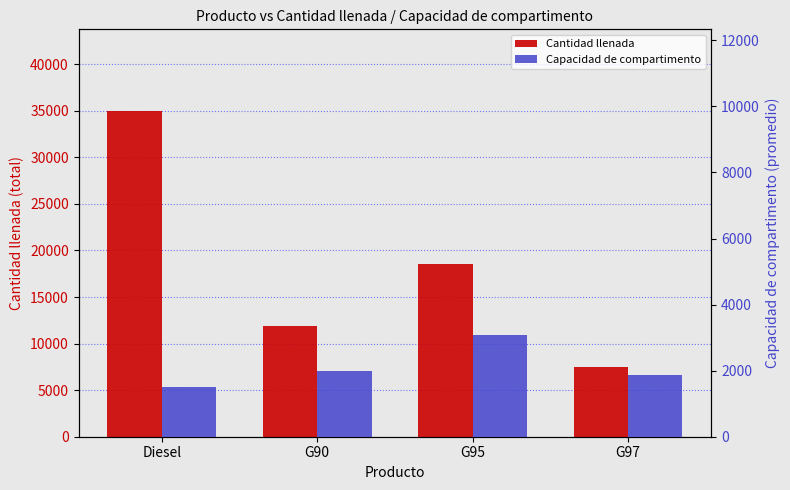

Read the Capacidad de compartimento value at G95, to the nearest 10.

3080